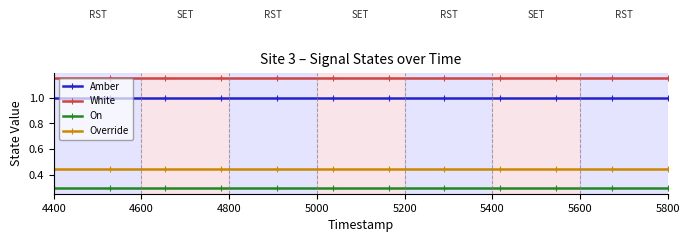

How many data points does each series have?

12